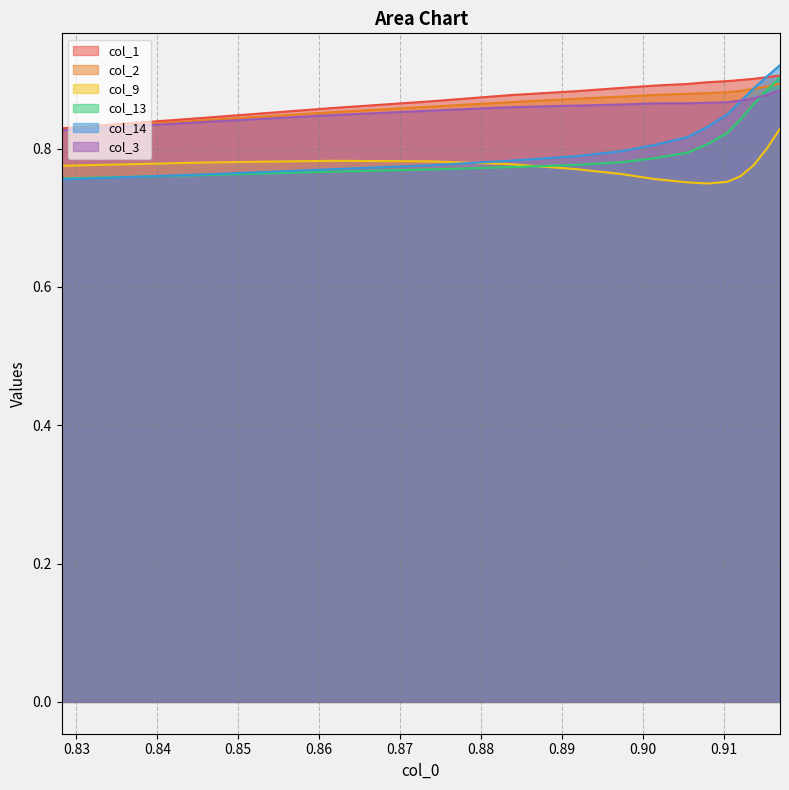

Which series has the widest spread of values?

col_14